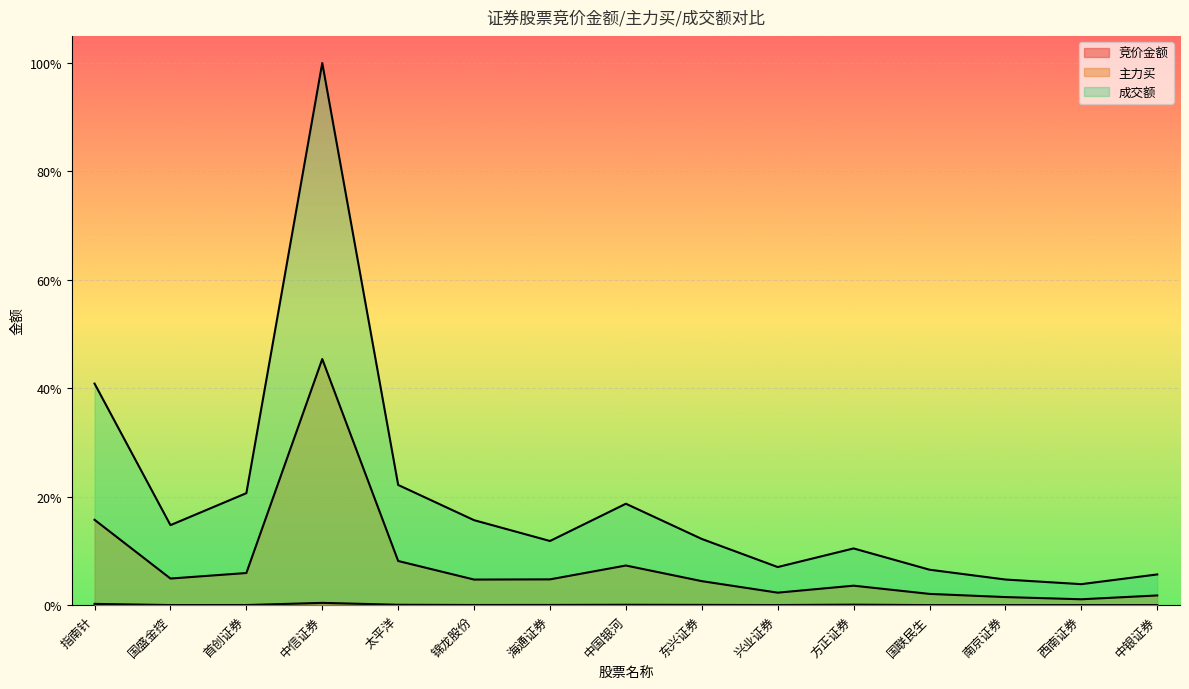

In 竞价金额, how many points are lower than both neighbors (excluding endpoints)?

4